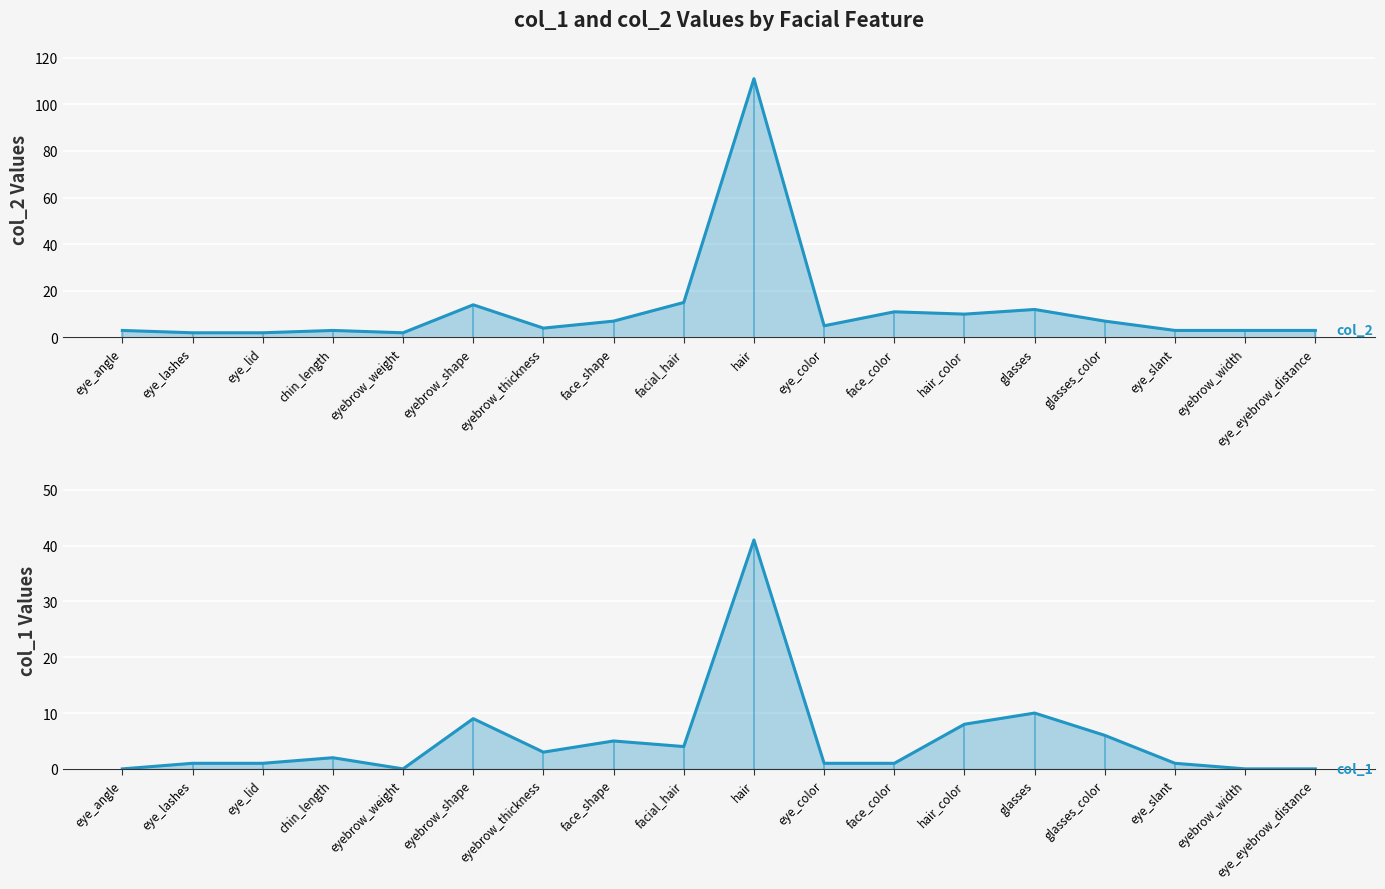

At which label is col_2 line closest to 56?

facial_hair